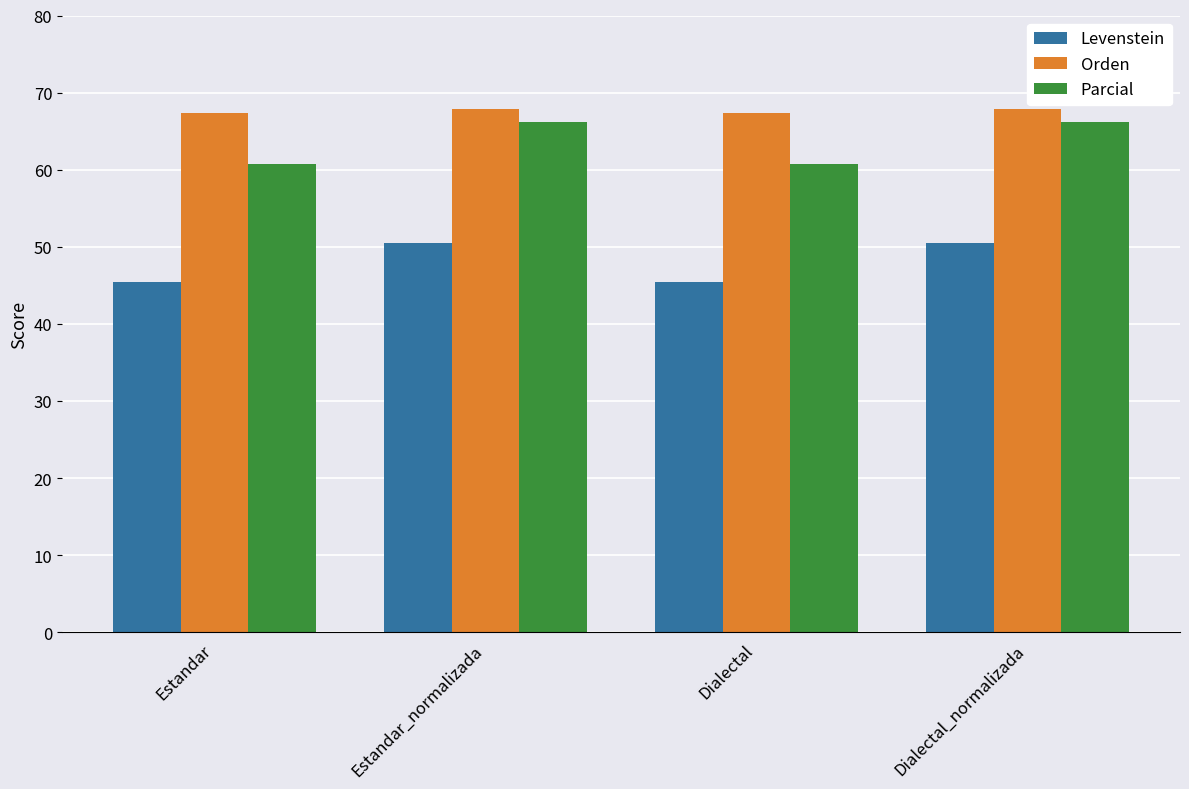

Reading left to right, list all the values displayed in this chart.

Levenstein: 45.4	50.4	45.4	50.4
Orden: 67.4	67.8	67.4	67.8
Parcial: 60.7	66.2	60.7	66.2